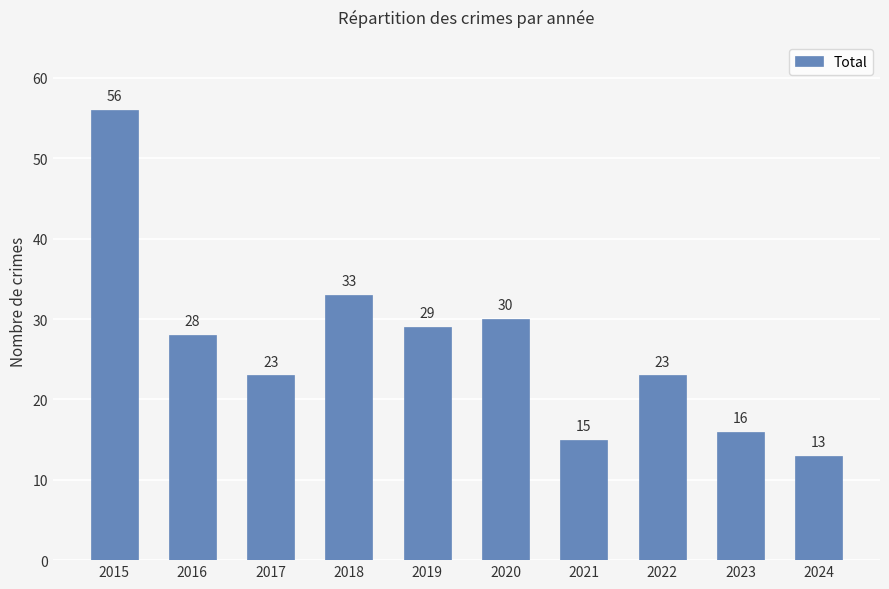

At which label is the value closest to 34?

2018